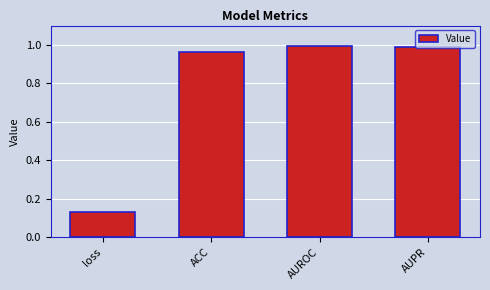

Which has a higher value, AUROC or ACC?

AUROC